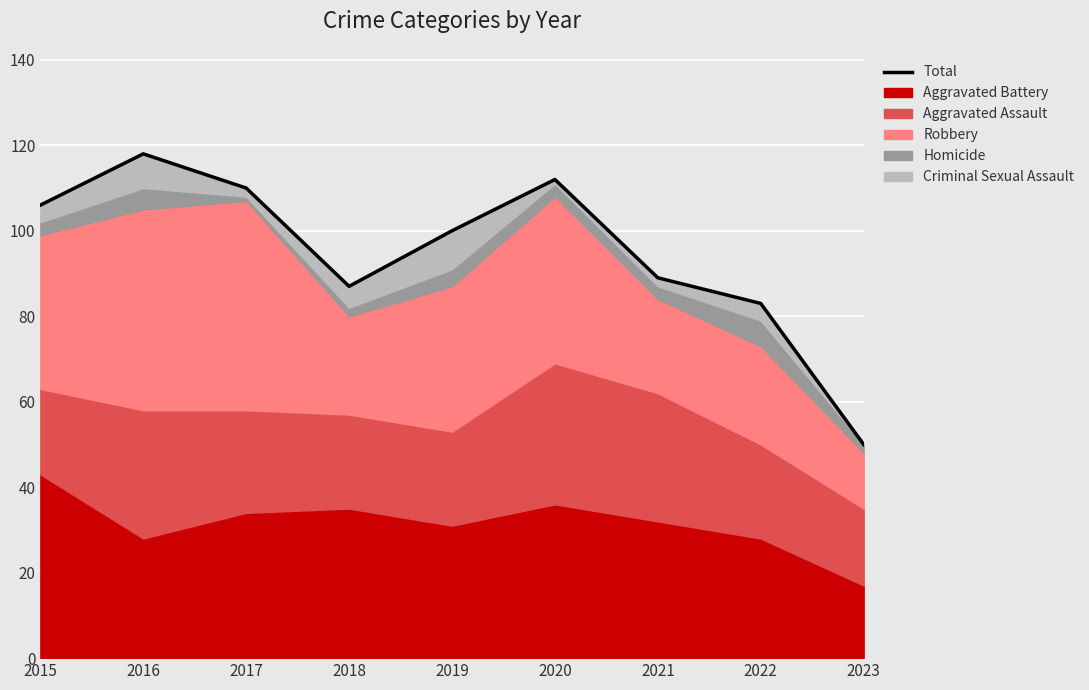

Reading left to right, extract all data points from this chart.

2015=106	2016=118	2017=110	2018=87	2019=100	2020=112	2021=89	2022=83	2023=50